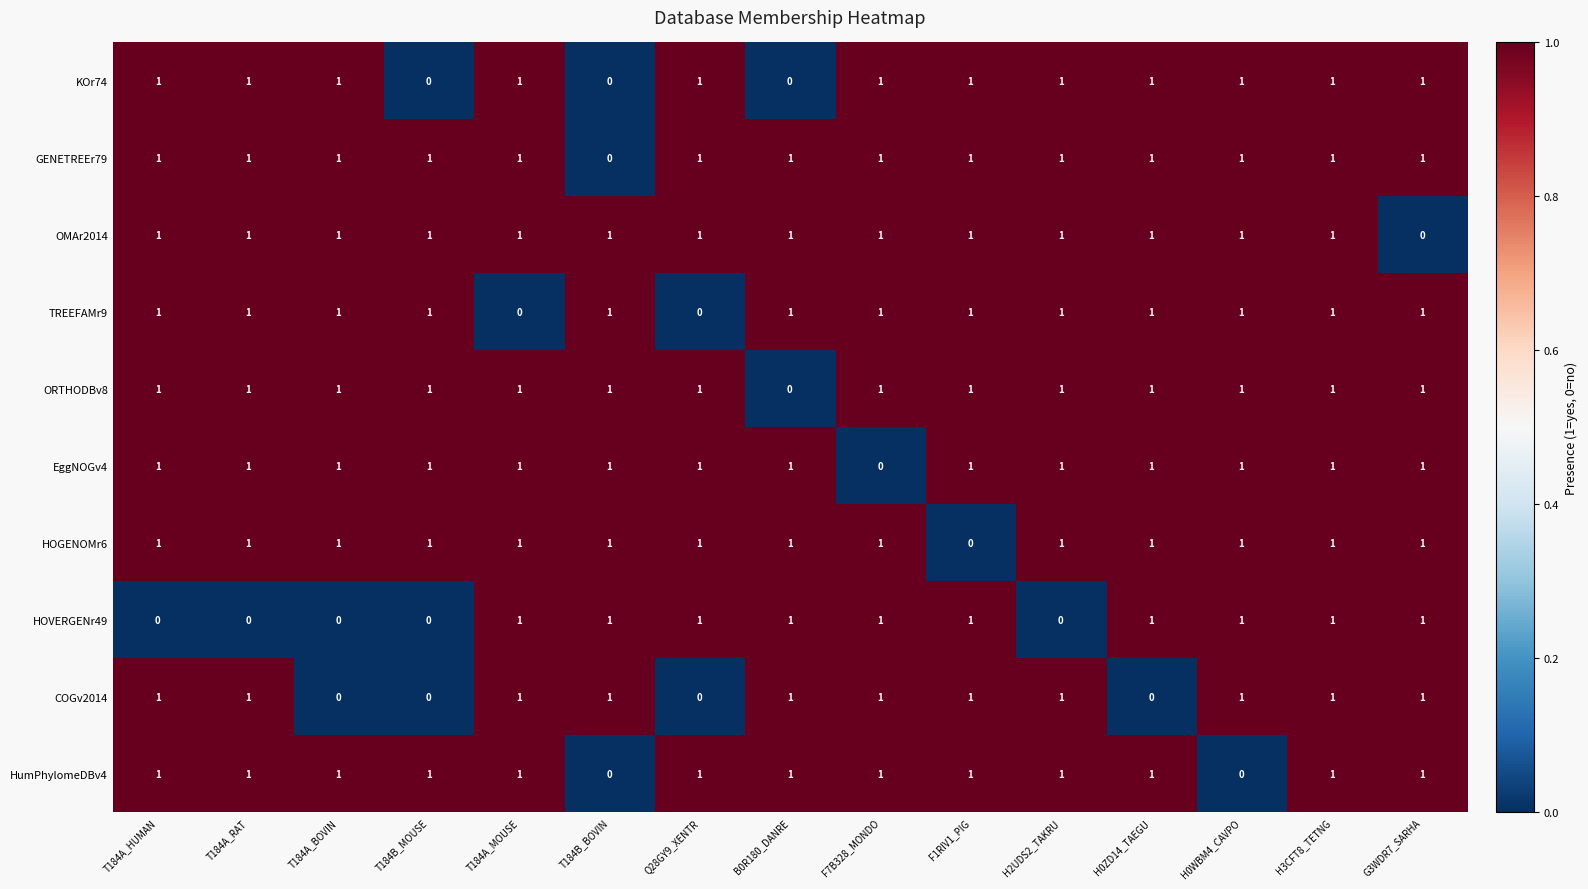

True or false: TREEFAMr9 has a value of 0 at G3WDR7_SARHA.

False